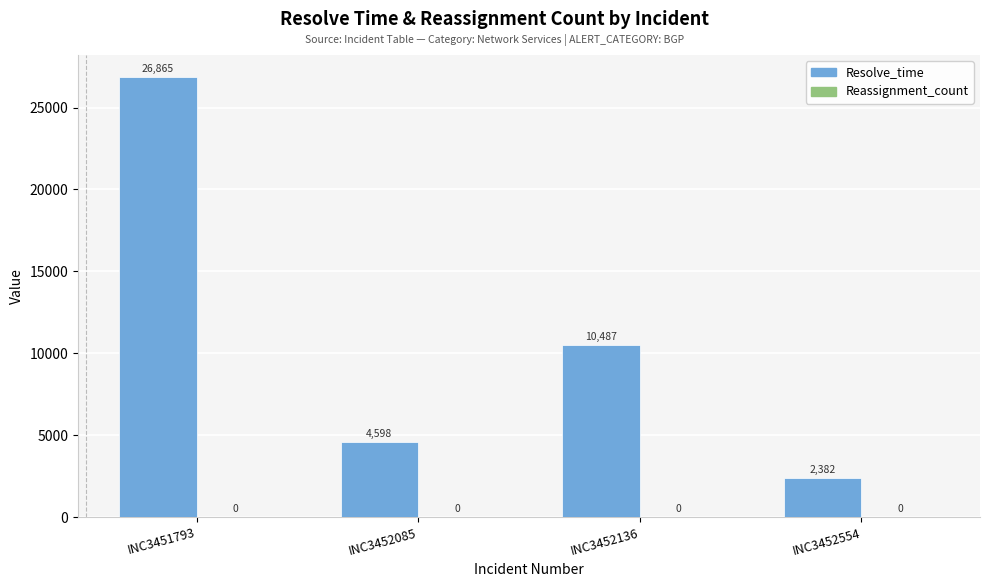

The chart shows a value of 2382 at INC3452554. True or false?

True